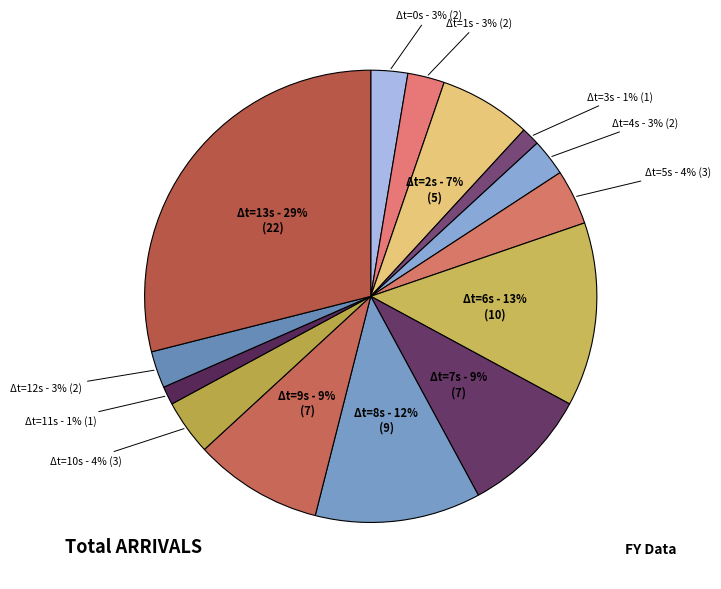

Does any single category account for the majority?

No